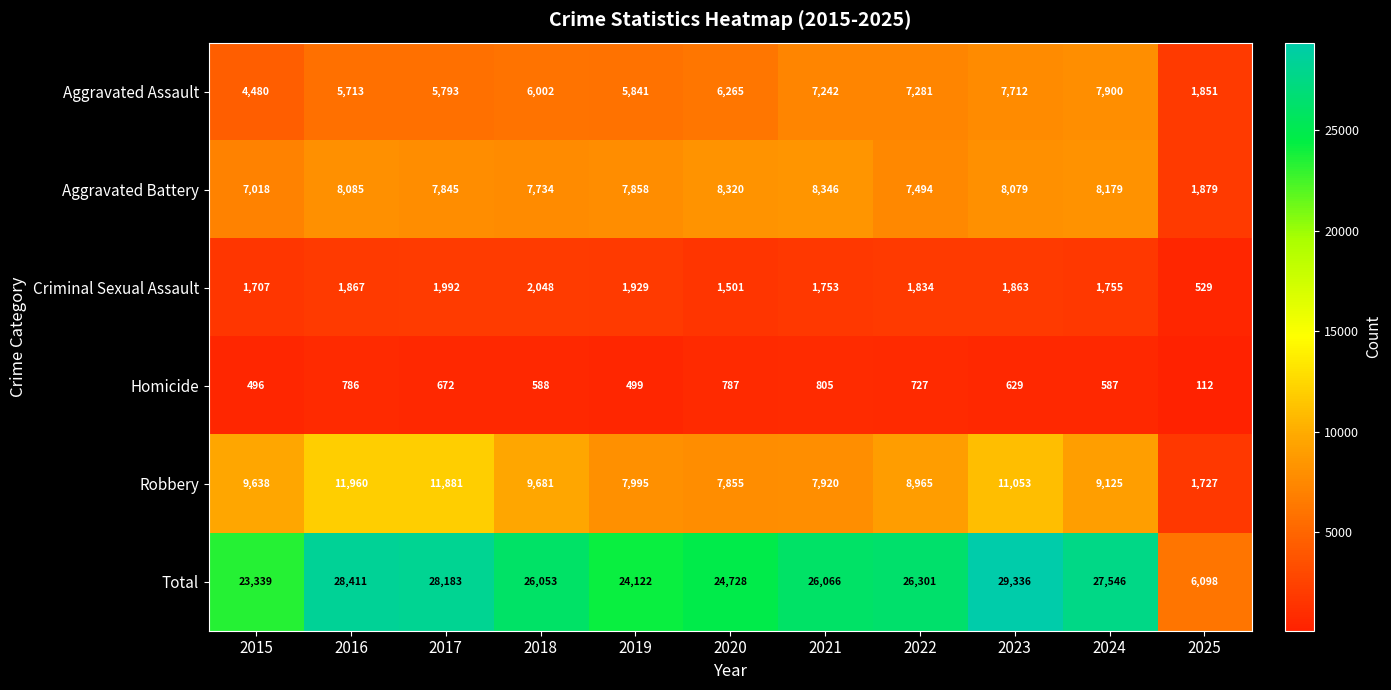

How many series are shown in this chart?

6